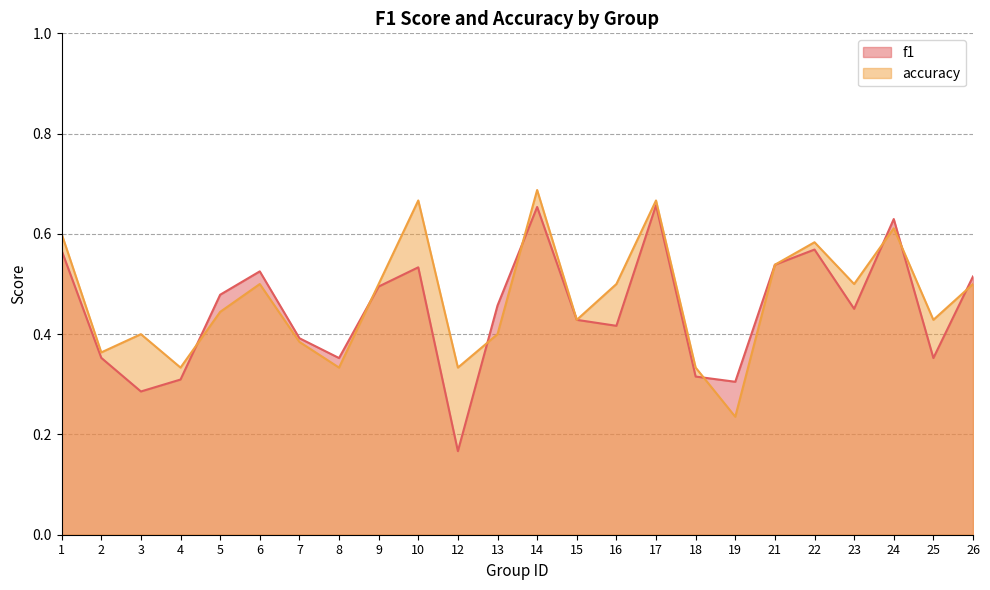

In accuracy, how many points are higher than both neighbors (excluding endpoints)?

7